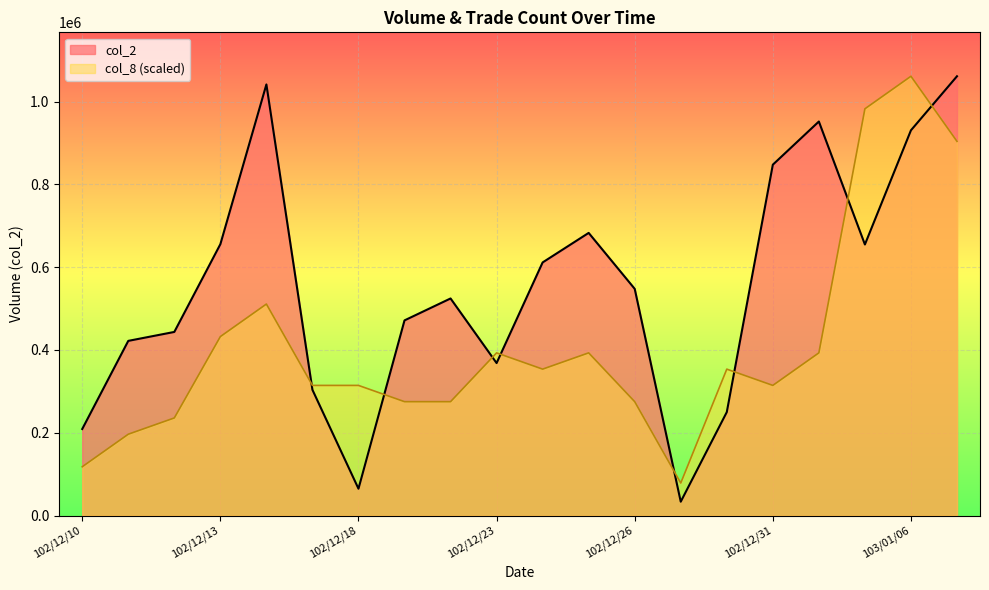

What are all the series names shown in the legend?

col_2, col_8 (scaled)